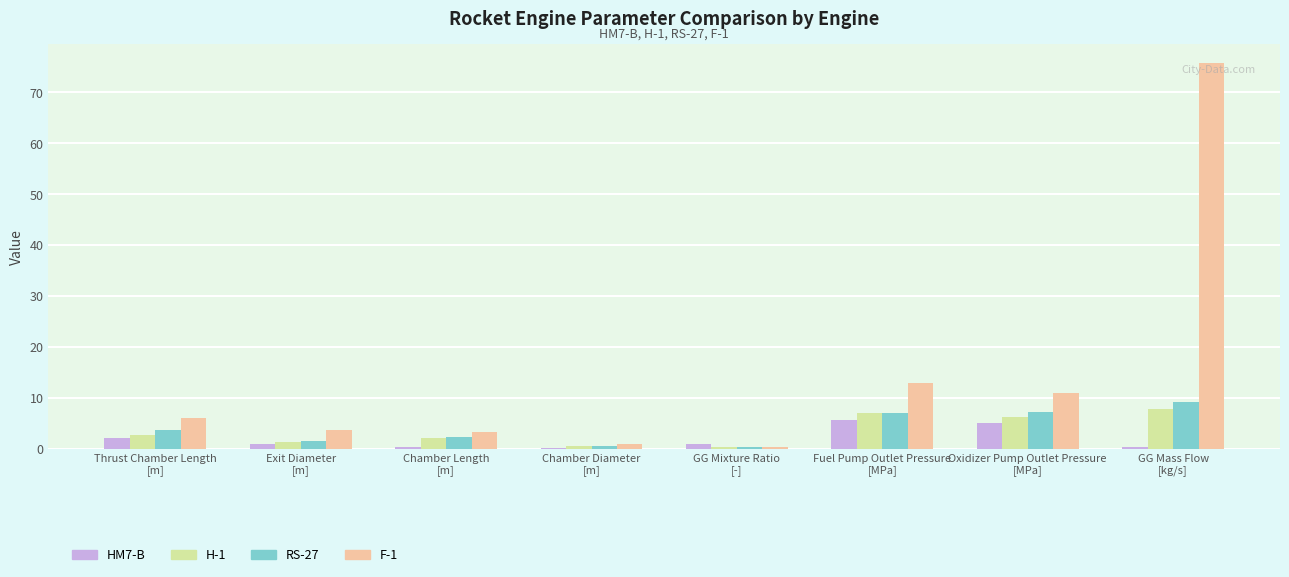

What is the sum of the HM7-B values at GG Mass Flow
[kg/s] and Chamber Length
[m]?

0.5